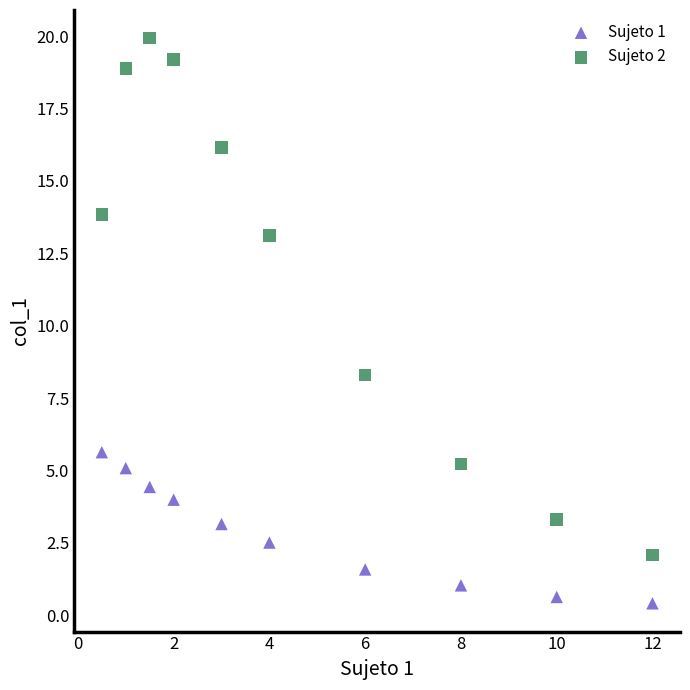

Which series contains the lowest Y value?

Sujeto 1